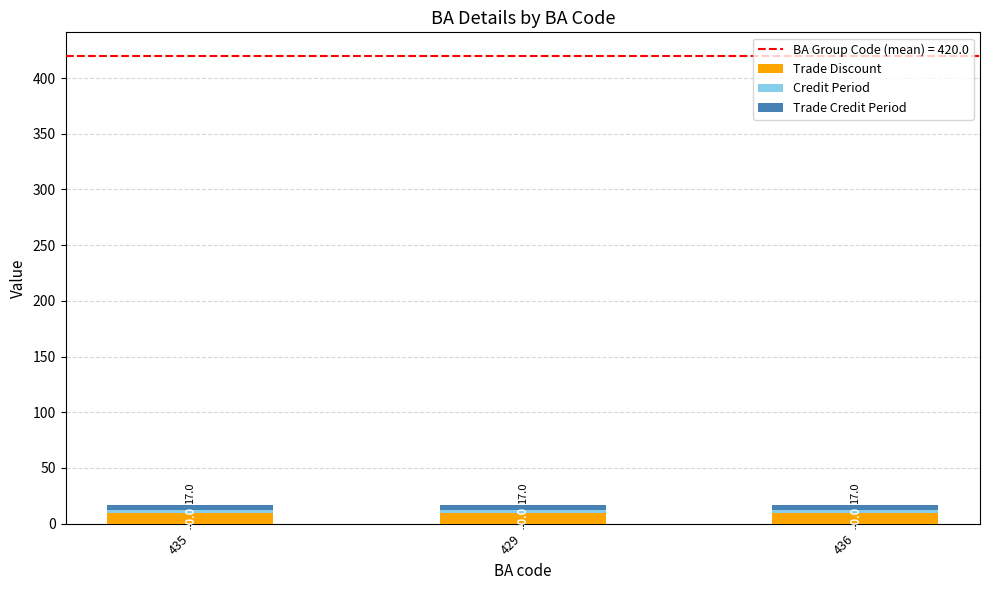

What is the sum of the Trade Discount values at 436 and 435?

20